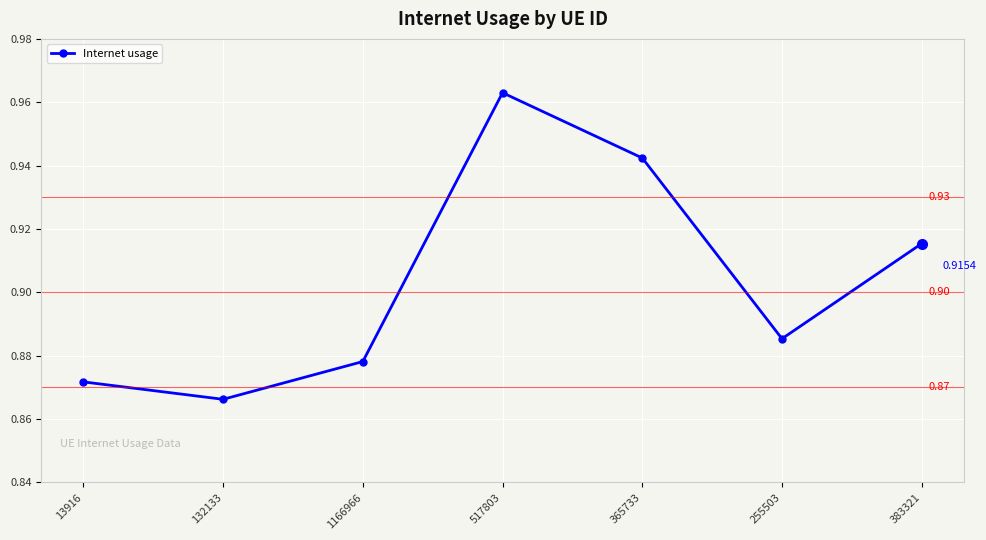

True or false: there are more than 0 points higher than both neighbors.

True